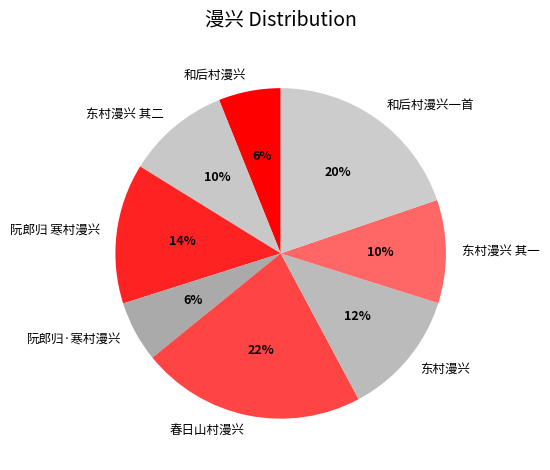

Do 和后村漫兴一首 and 东村漫兴 其二 together represent more than half of the pie?

No